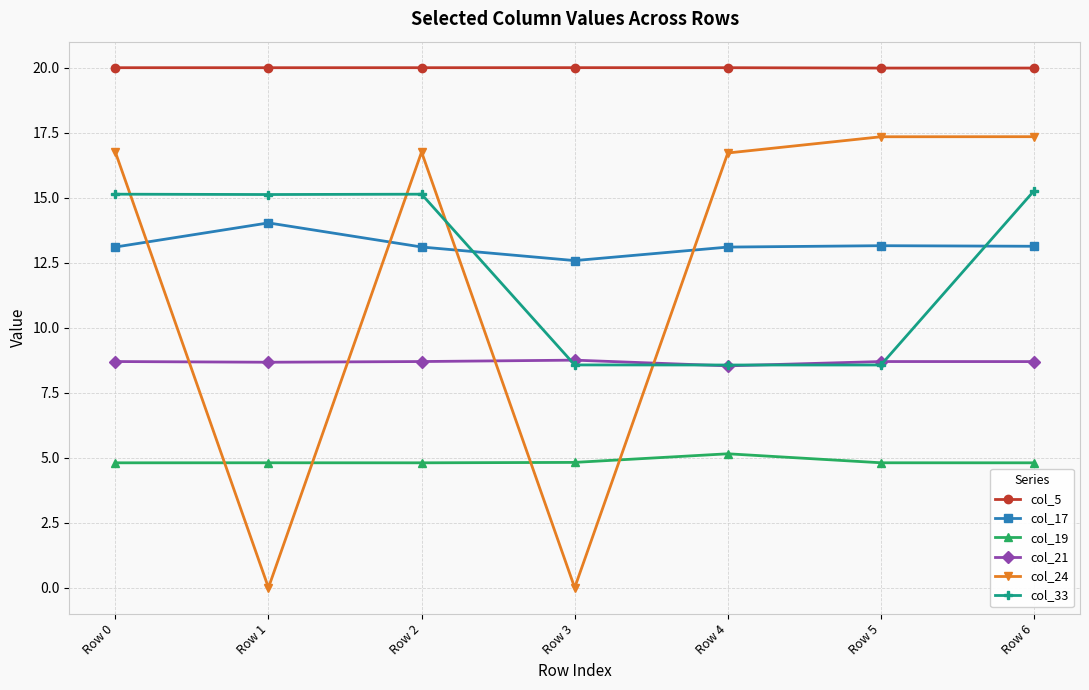

Which series has the largest total across all categories?

col_5